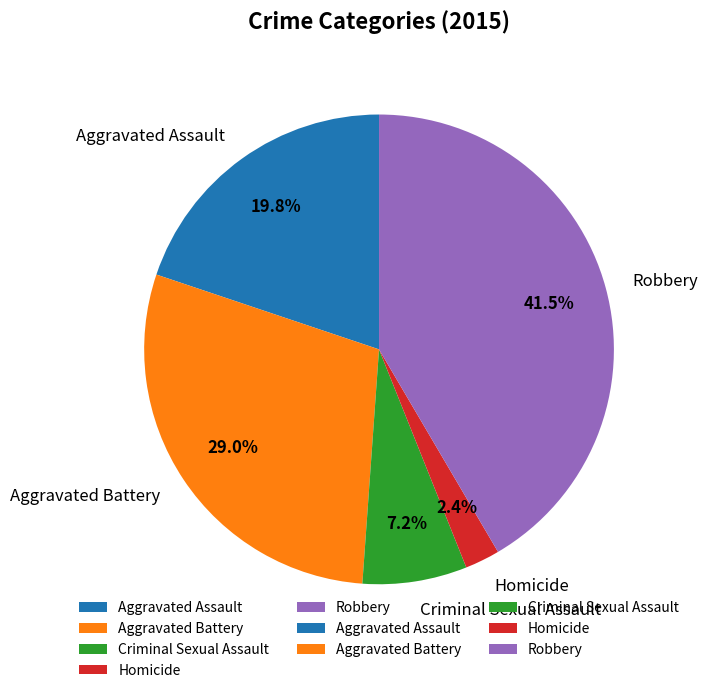

How much of the chart is everything except Robbery?

58.5%